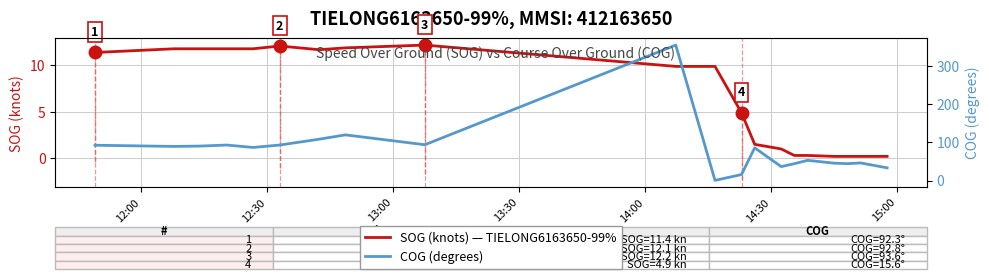

Which series ends up on top after the final intersection of SOG (knots) — TIELONG6163650-99% and COG (degrees)?

COG (degrees)